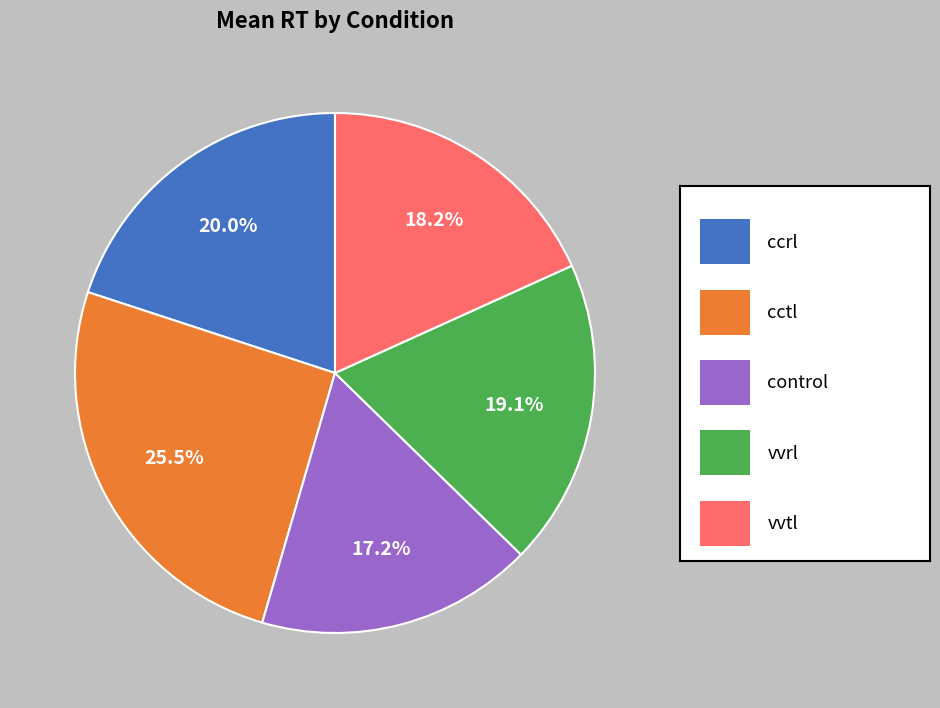

Does any single category account for the majority?

No